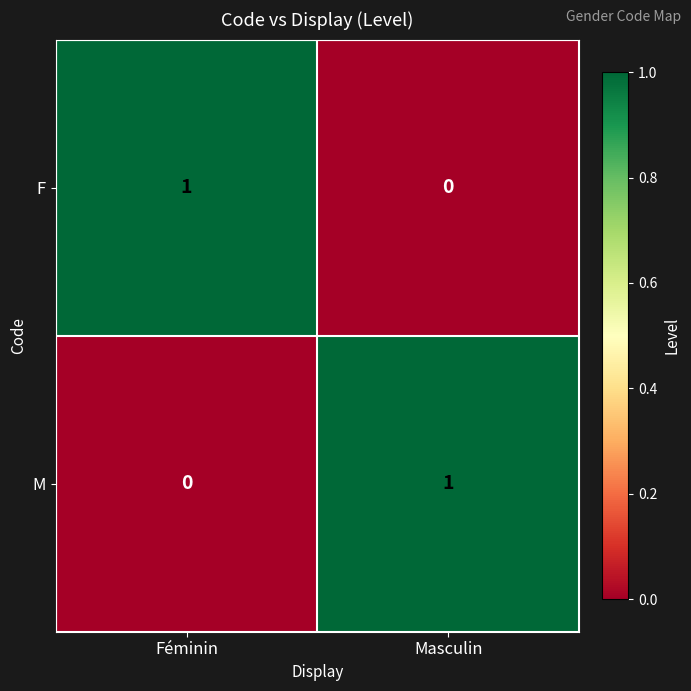

At which label does F reach its peak?

Féminin